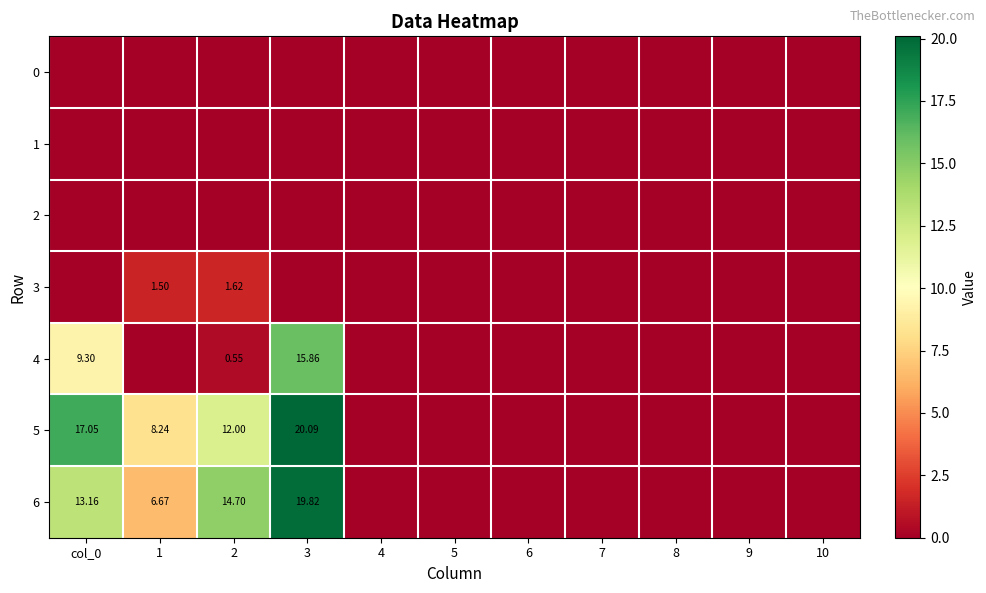

Which series has the largest total across all categories?

5